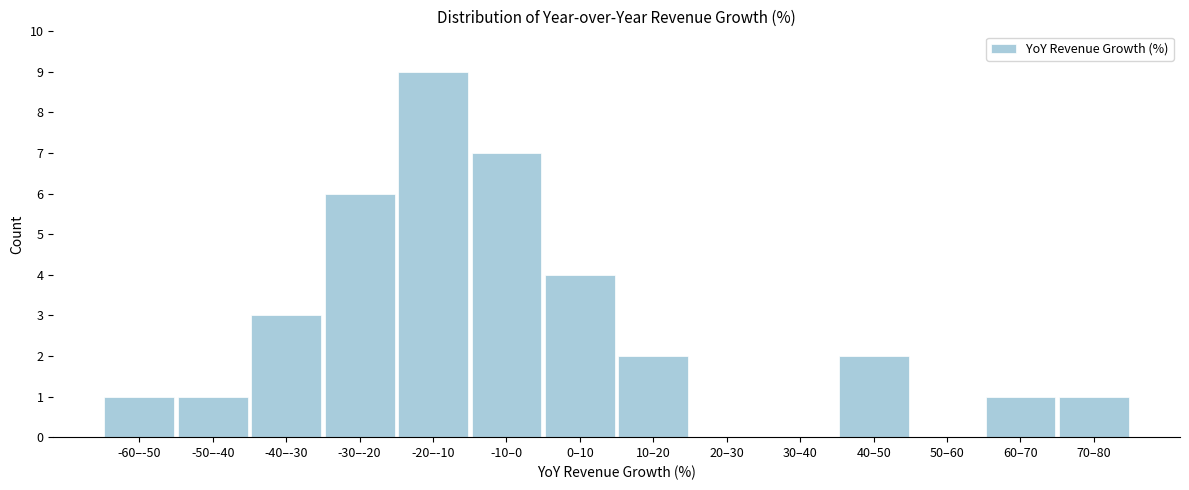

Reading left to right, list all the values displayed in this chart.

-60–-50=1	-50–-40=1	-40–-30=3	-30–-20=6	-20–-10=9	-10–0=7	0–10=4	10–20=2	20–30=0	30–40=0	40–50=2	50–60=0	60–70=1	70–80=1